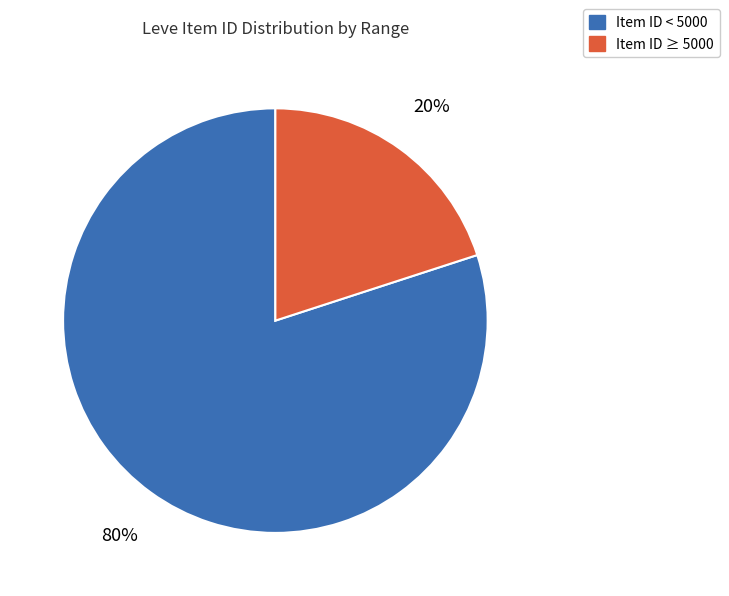

Does any single category account for the majority?

Yes